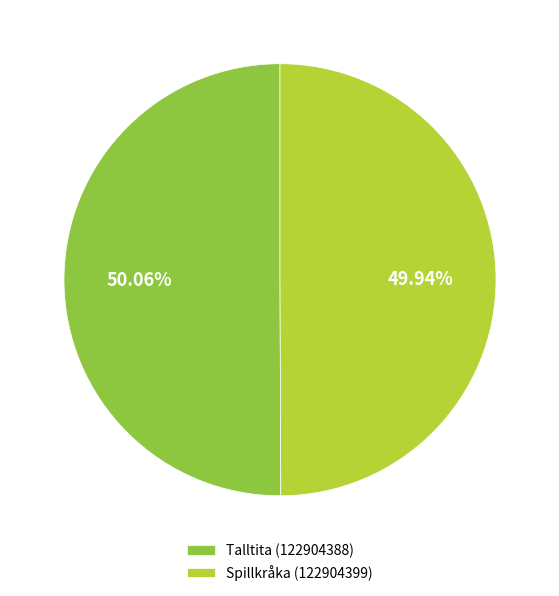

Is there any slice that represents more than half of the pie?

Yes